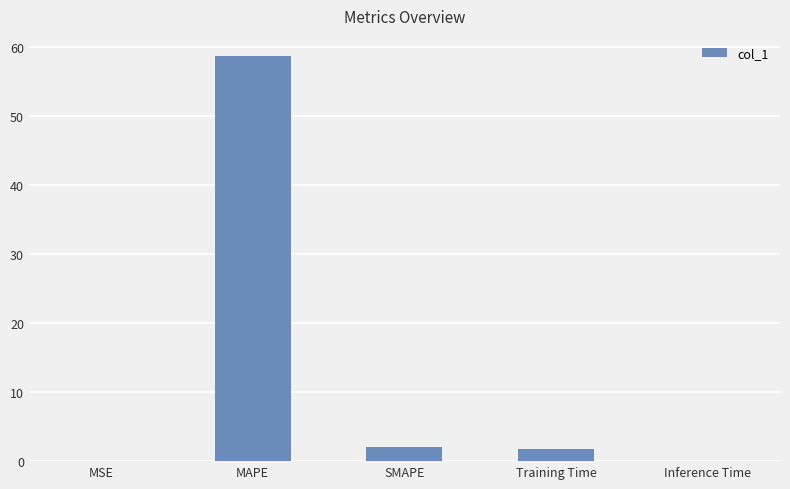

At which category does the chart reach its peak across all series?

MAPE